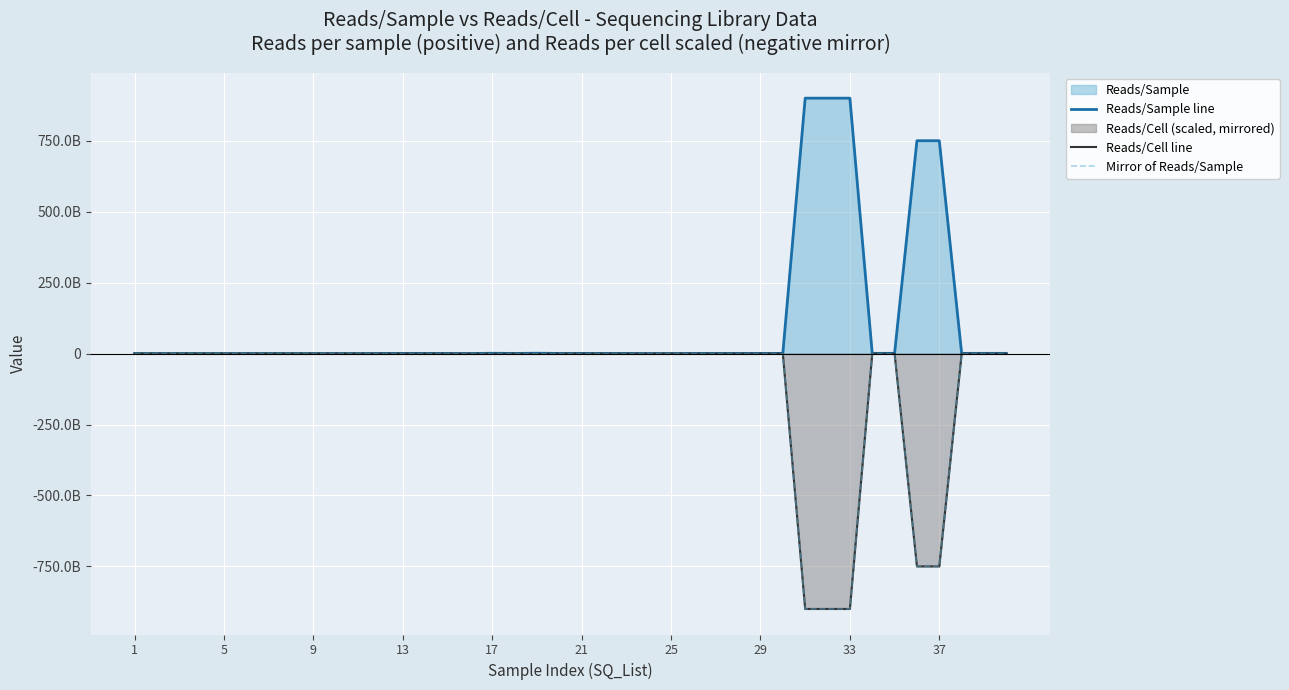

Reading right to left, transcribe all the data shown in this chart.

Reads/Sample line: 700000000	700000000	700000000	750000000000	750000000000	750000000	750000000	900000000000	900000000000	900000000000	500010000	500000000	500000000	500000000	500000000	100000000	241200000	500000000	500000000	500000000	500000000	1150000000	500000000	1000000000	250005000	500000000	500000000	500000000	500000000	30000000	30000000	30000000	30000000	30000000	30000000	20000000	40000000	40000000	40000000	40000000
Reads/Cell line: -700000000	-700000000	-700000000	-750000000000	-750000000000	-750000000	-750000000	-900000000000	-900000000000	-900000000000	-500010000	-500000000	-500000000	-500000000	-500000000	-100000000	-500000000	-500000000	-500000000	-500000000	-500000000	-1150000000	-500000000	-1000000000	-500010000	-500000000	-500000000	-500000000	-500000000	-30000000	-30000000	-30000000	-30000000	-30000000	-30000000	-40000000	-40000000	-40000000	-40000000	-40000000
Mirror of Reads/Sample: -700000000	-700000000	-700000000	-750000000000	-750000000000	-750000000	-750000000	-900000000000	-900000000000	-900000000000	-500010000	-500000000	-500000000	-500000000	-500000000	-100000000	-241200000	-500000000	-500000000	-500000000	-500000000	-1150000000	-500000000	-1000000000	-250005000	-500000000	-500000000	-500000000	-500000000	-30000000	-30000000	-30000000	-30000000	-30000000	-30000000	-20000000	-40000000	-40000000	-40000000	-40000000